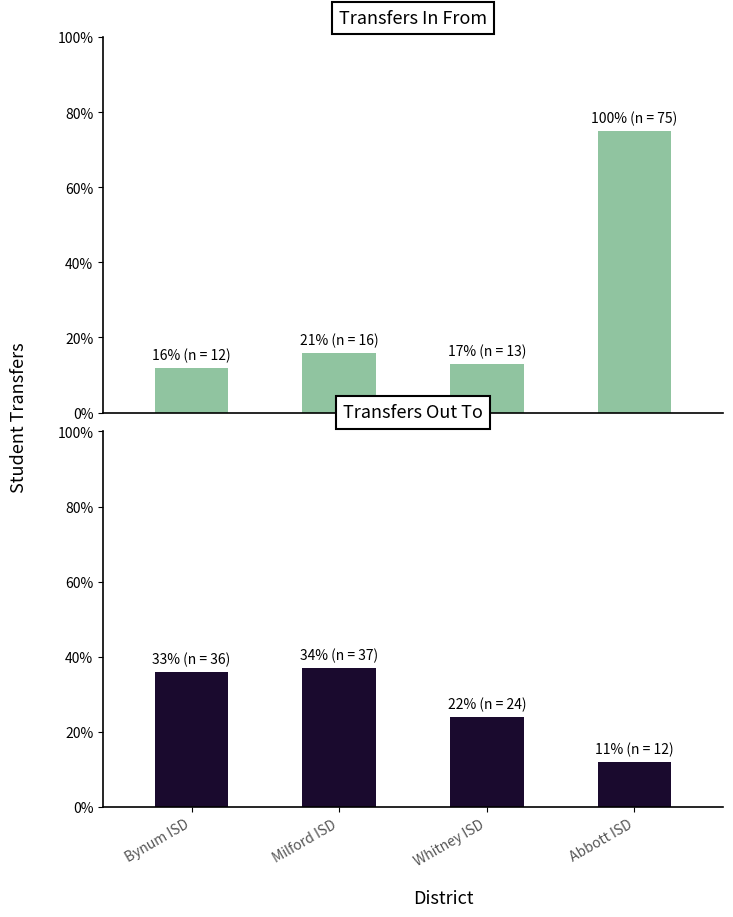

List the series in order of their peak value, highest first.

Transfers In From, Transfers Out To